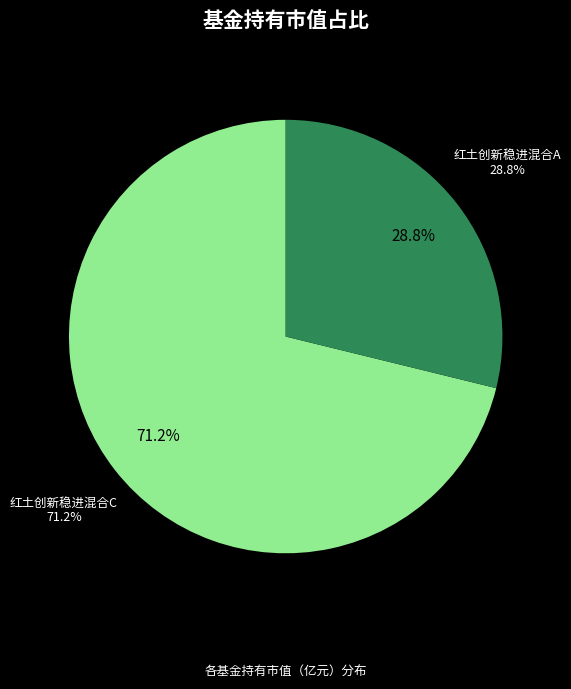

To the nearest percent, what is the difference between the largest and smallest slice percentages?

42%